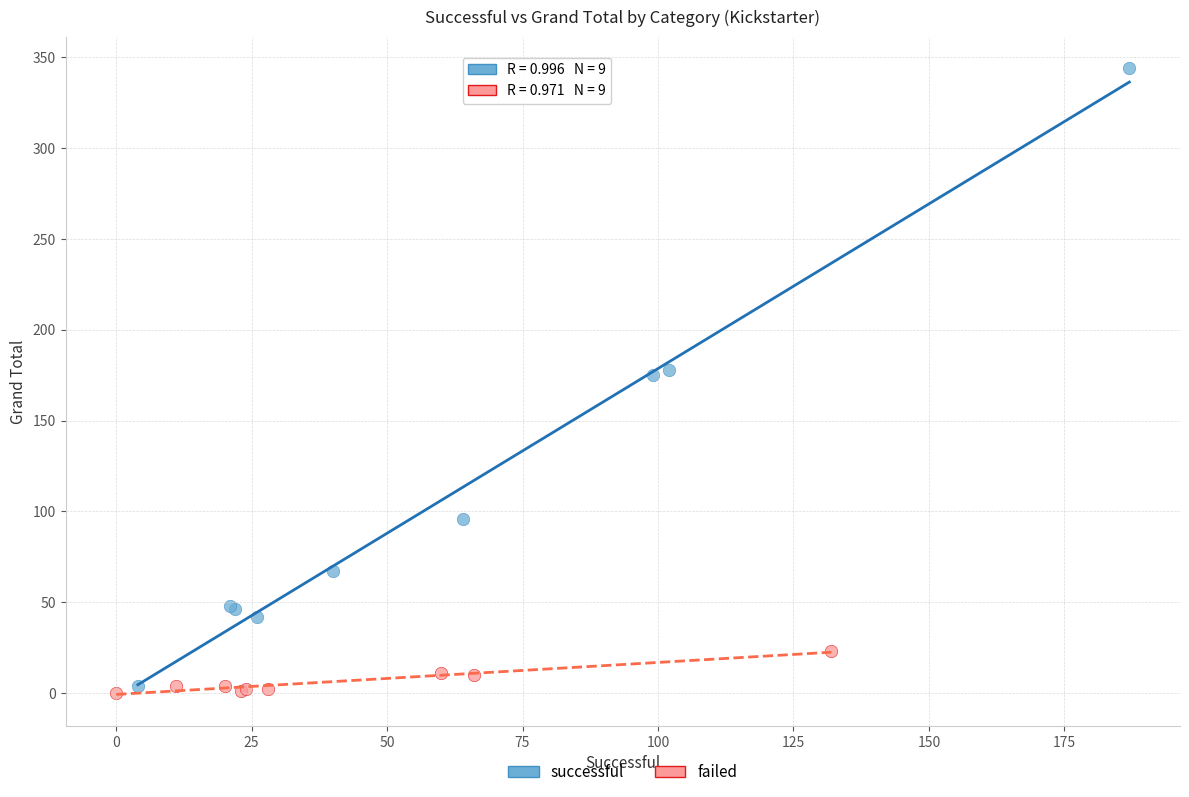

Which series reaches the maximum Y coordinate?

successful